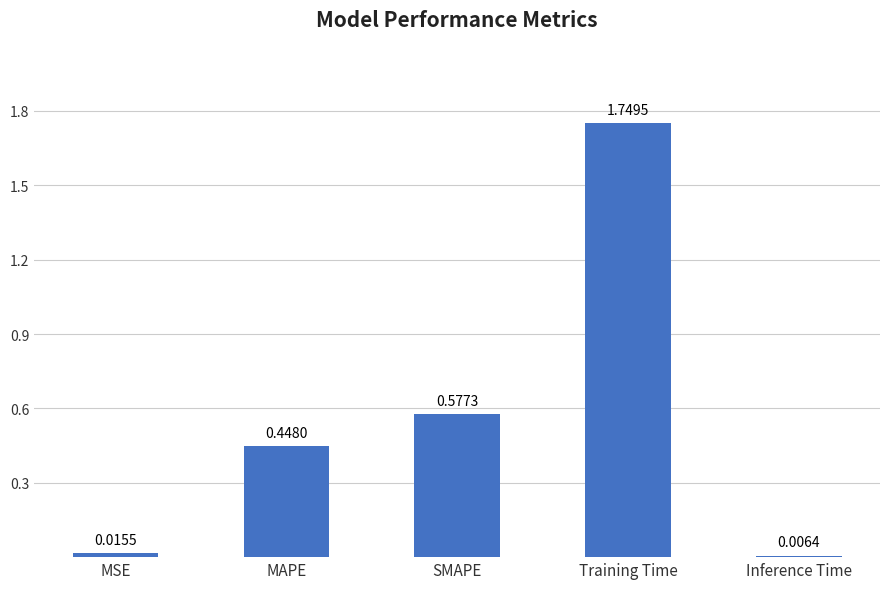

Which has a higher value, Training Time or MAPE?

Training Time